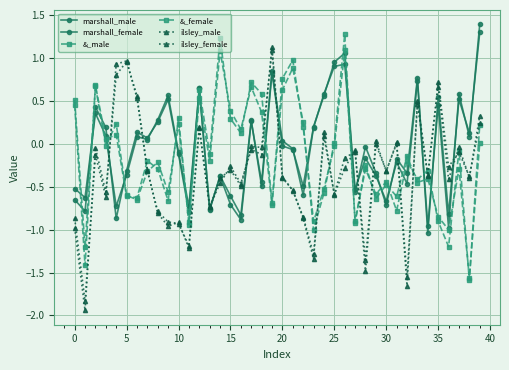

Count the number of data series in this chart.

6